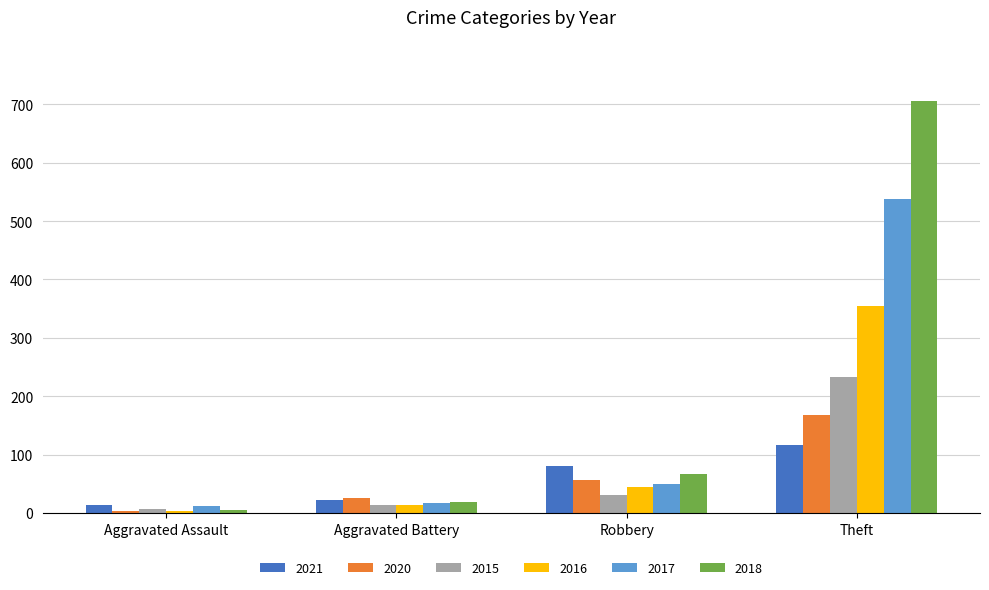

Which series has the largest total across all categories?

2018